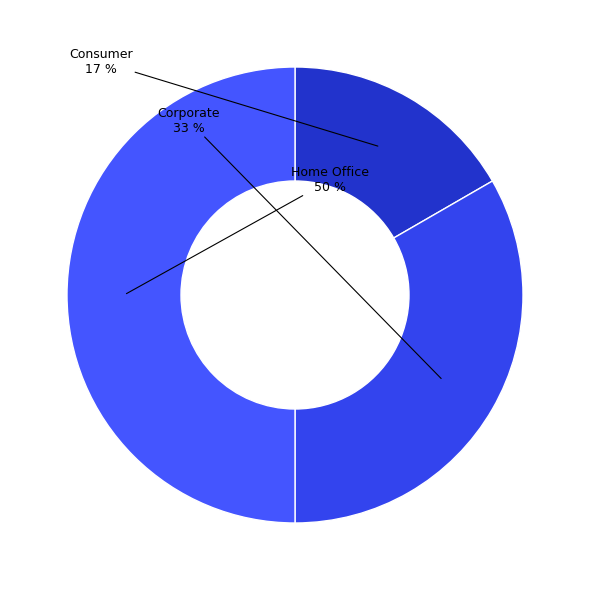

Does Corporate account for over 50% of the chart?

No